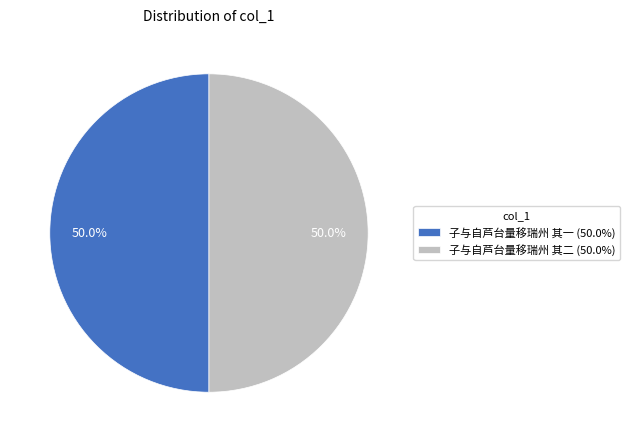

The 子与自芦台量移瑞州 其一 slice represents 37% of the pie. True or false?

False